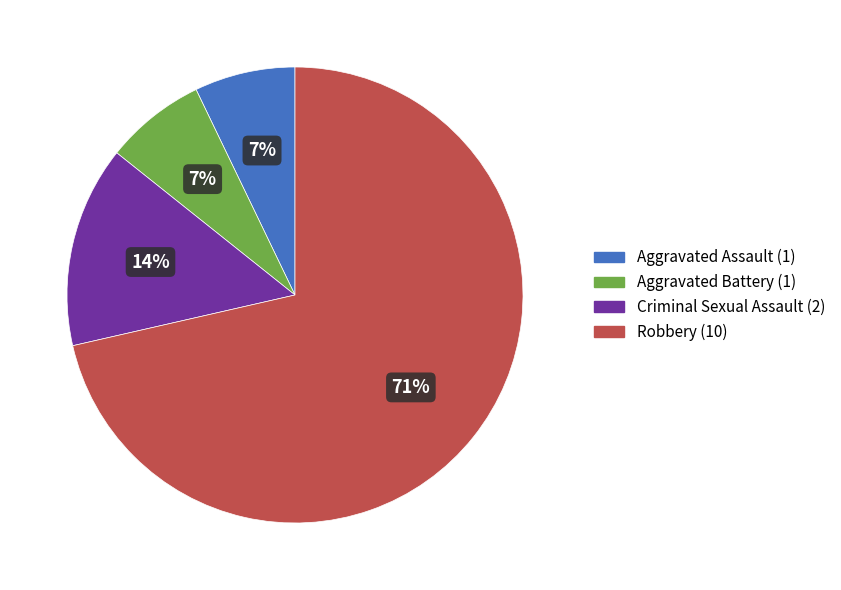

Does any single category account for the majority?

Yes